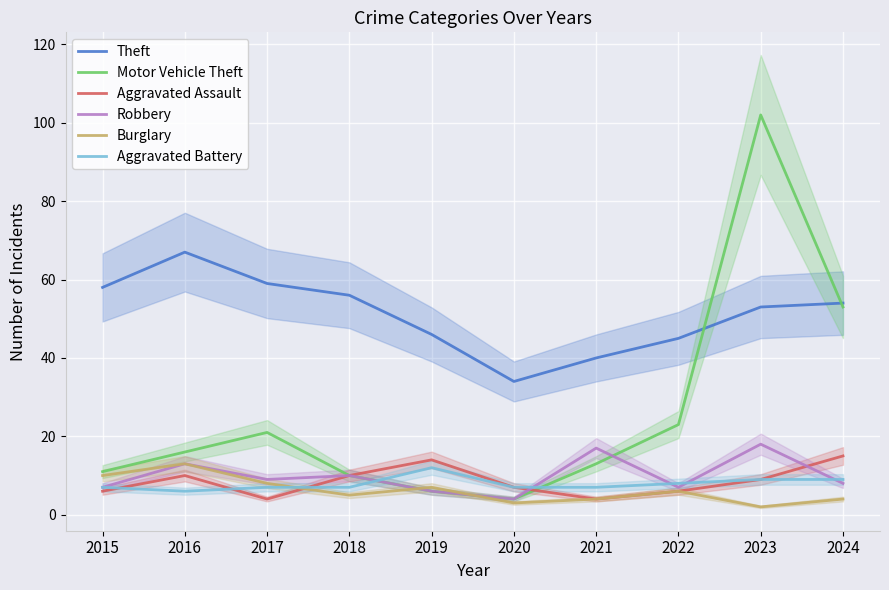

Reading right to left, what are all the values shown in this chart?

Theft: 54	53	45	40	34	46	56	59	67	58
Motor Vehicle Theft: 53	102	23	13	4	6	10	21	16	11
Aggravated Assault: 15	9	6	4	7	14	10	4	10	6
Robbery: 8	18	7	17	4	6	10	9	13	7
Burglary: 4	2	6	4	3	7	5	8	13	10
Aggravated Battery: 9	9	8	7	7	12	7	7	6	7